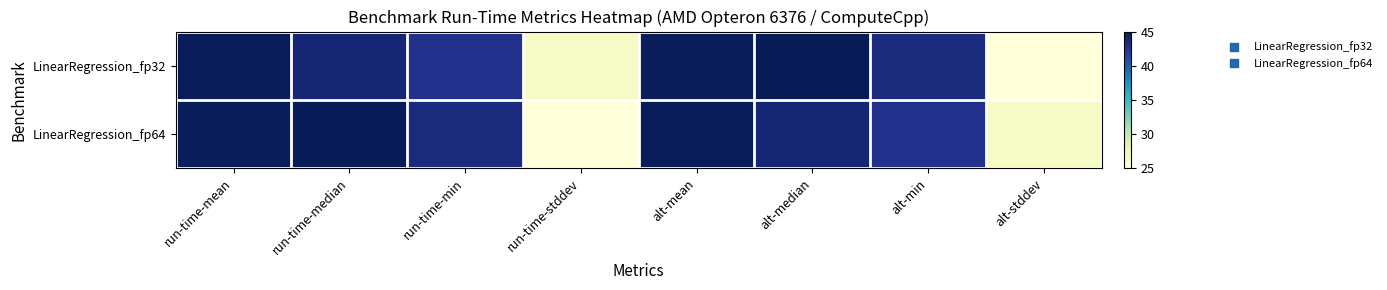

Reading left to right, transcribe all the data shown in this chart.

LinearRegression_fp32: run-time-mean=44.9	run-time-median=43.8	run-time-min=42.8	run-time-stddev=26.2	alt-mean=44.8	alt-median=45.0	alt-min=43.4	alt-stddev=25.0
LinearRegression_fp64: run-time-mean=44.8	run-time-median=45.0	run-time-min=43.4	run-time-stddev=25.0	alt-mean=44.9	alt-median=43.8	alt-min=42.8	alt-stddev=26.2